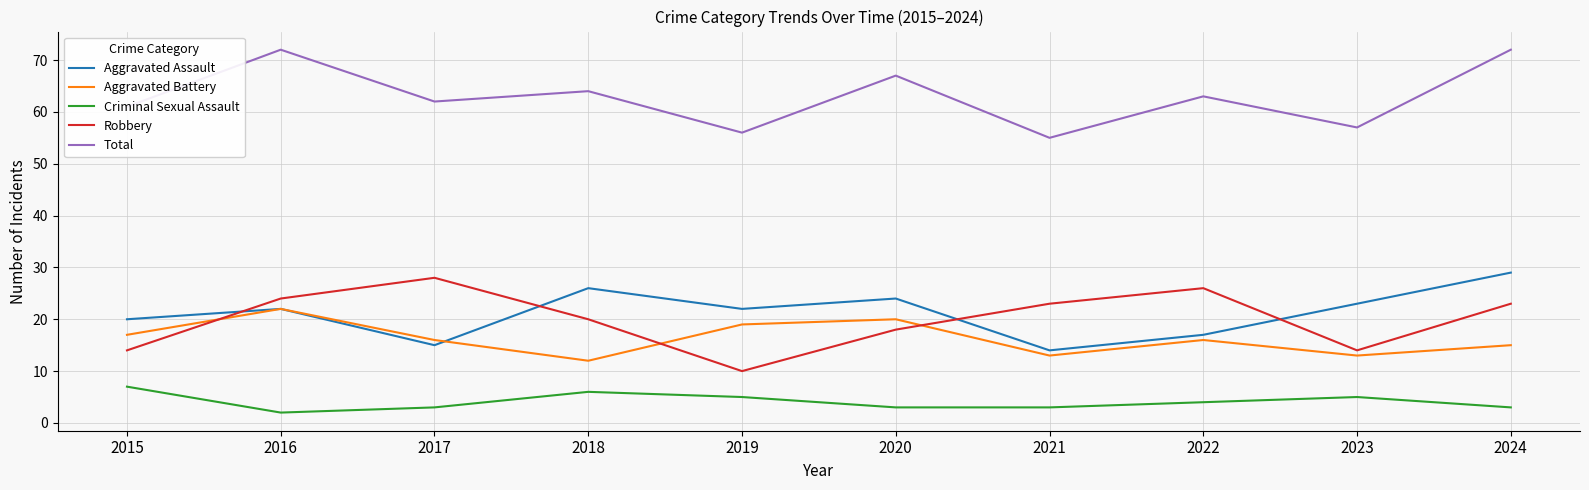

What is the difference between the highest and lowest values at 2015?

54